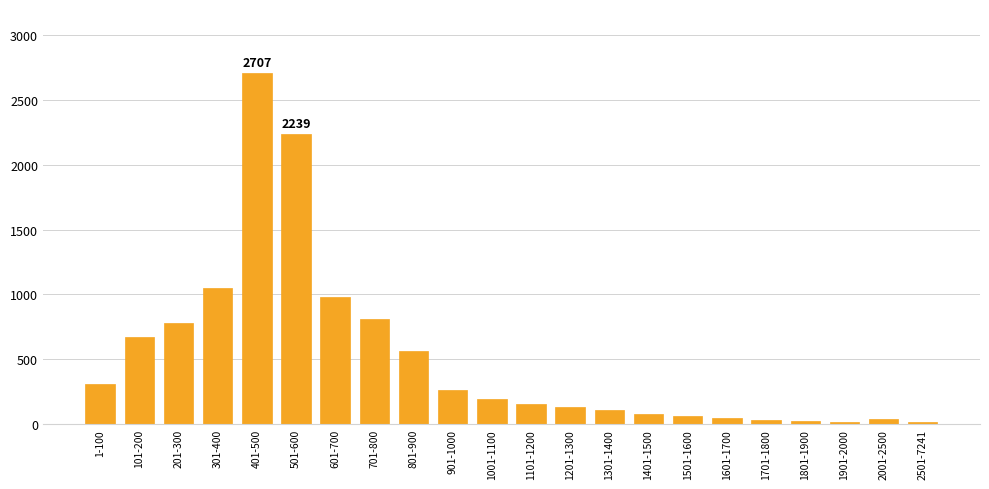

Is it true that the value at 501-600 is 2239?

True